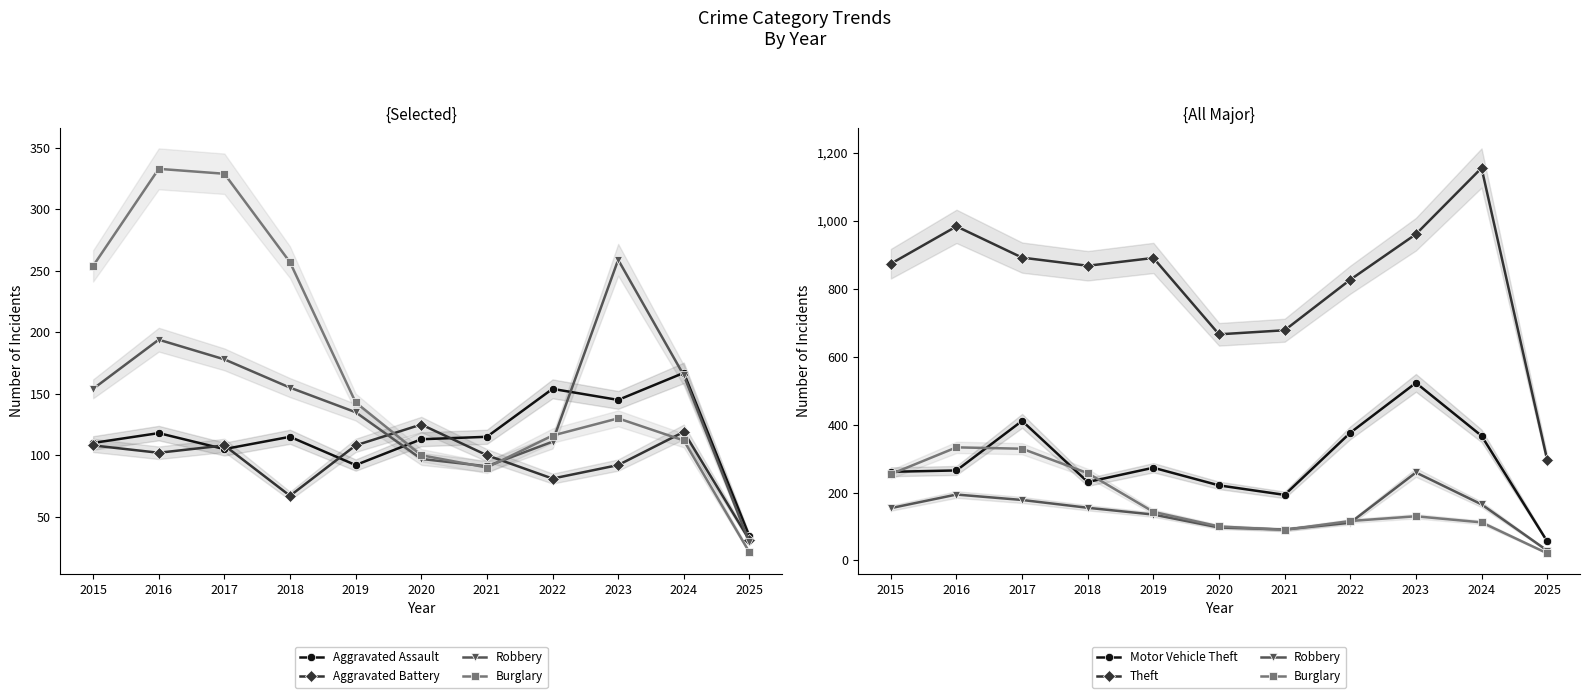

Which series changed the most between 2017 and 2020?

Burglary